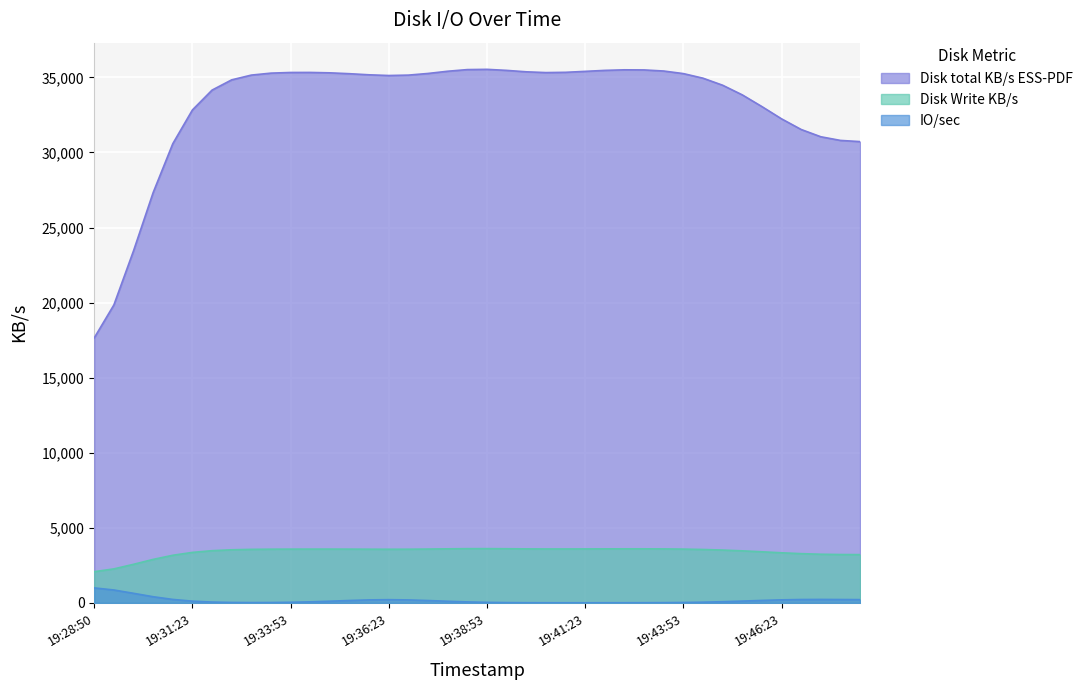

Count the number of data series in this chart.

3